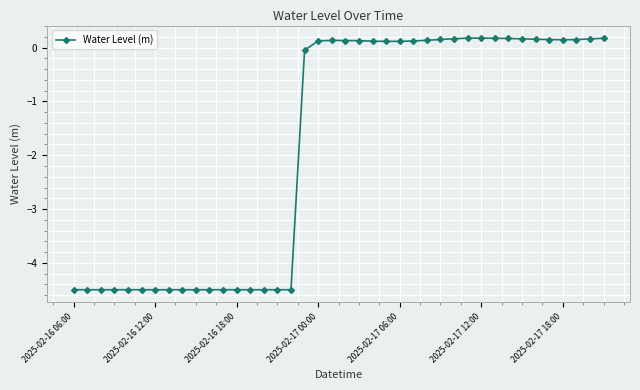

What is the difference between the maximum and minimum values?

4.7